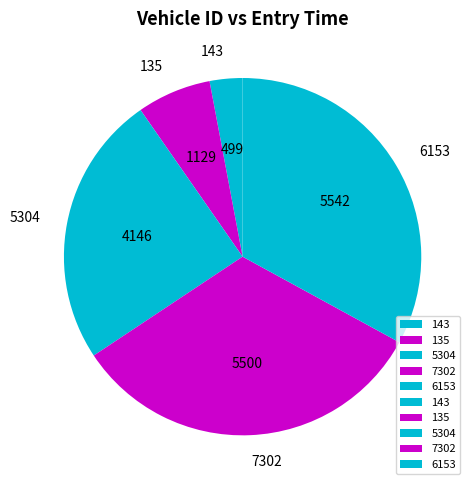

Between 143 and 135, which is larger?

135